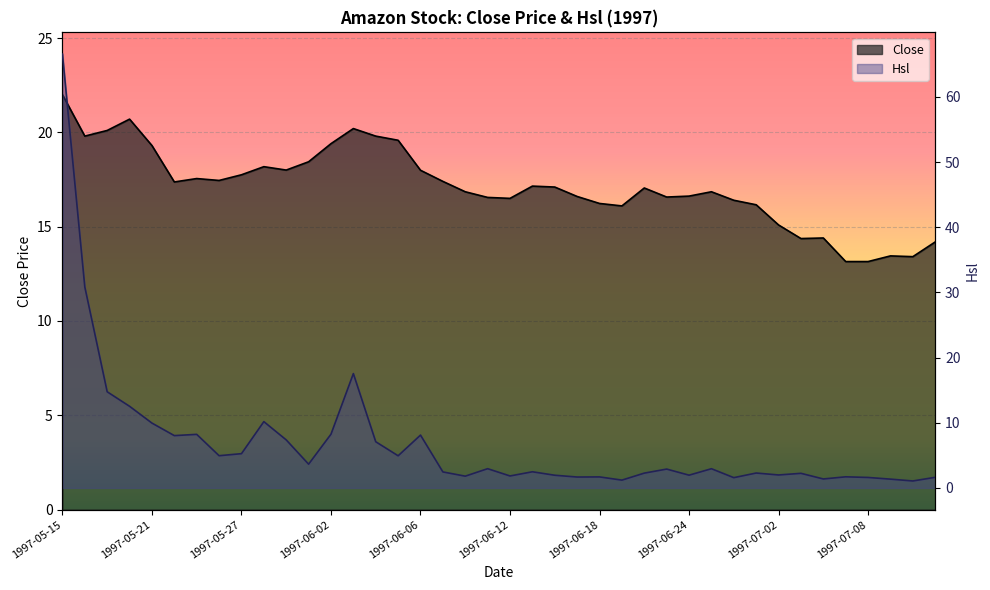

Which series changed the most between 1997-06-25 and 1997-07-10?

Close